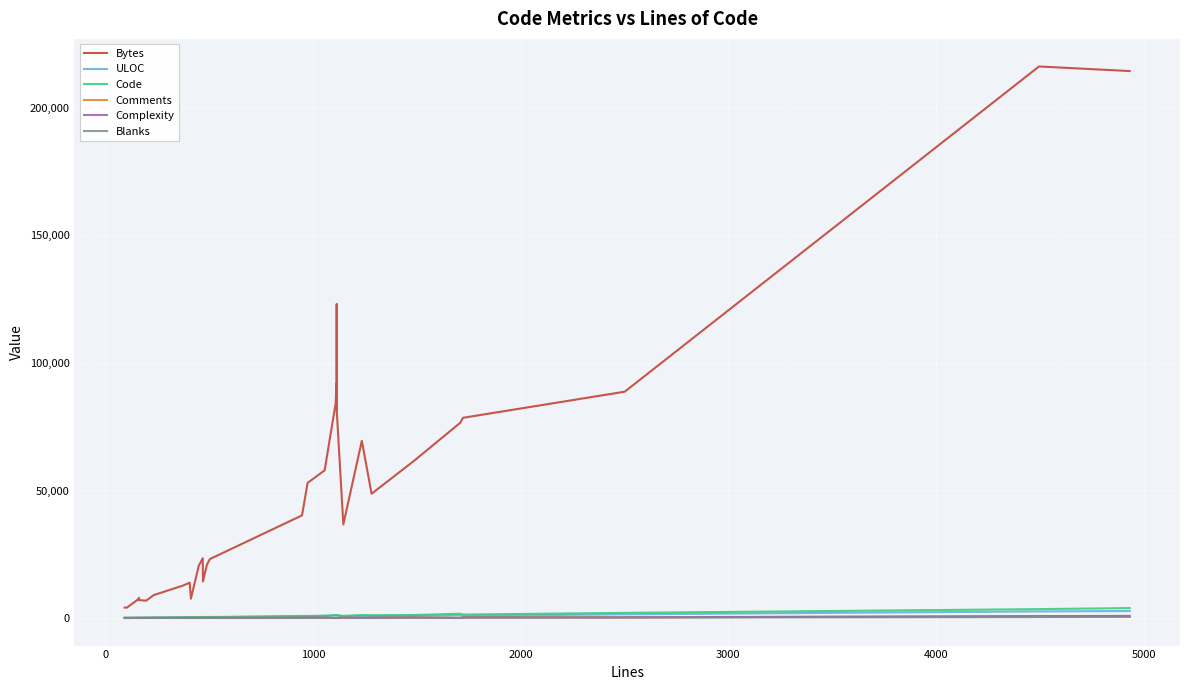

List the series in order of their peak value, highest first.

Bytes, Code, ULOC, Complexity, Comments, Blanks